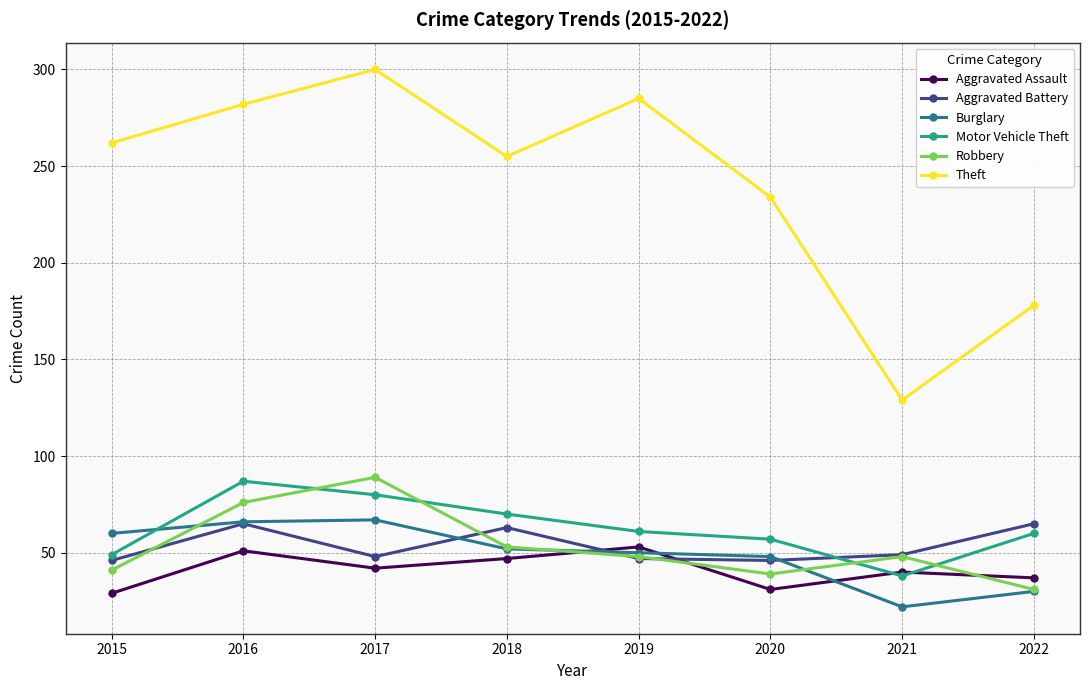

How many interior local valleys does the Aggravated Assault series have?

2